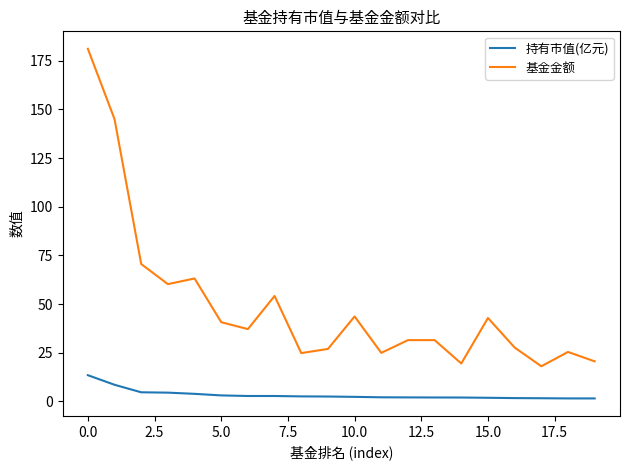

True or false: 基金金额 and 持有市值(亿元) cross at least once.

False